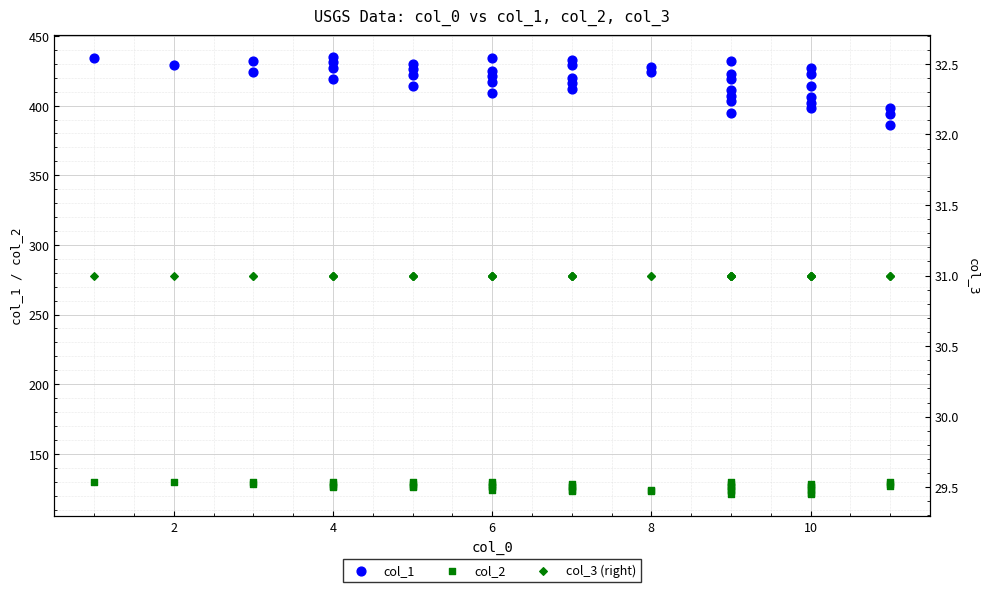

Which series reaches the maximum Y coordinate?

col_1